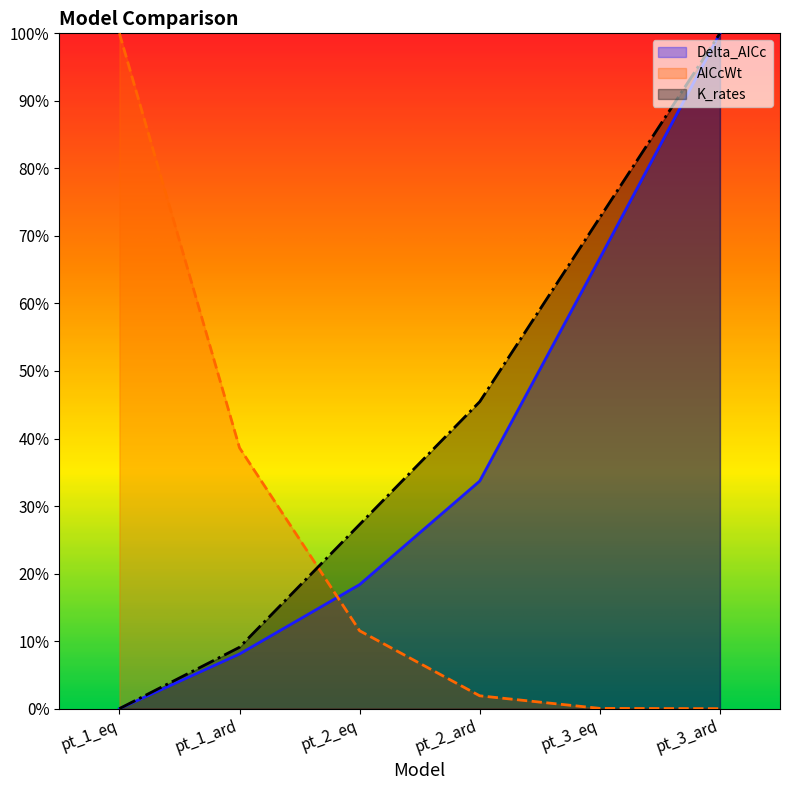

Reading left to right, list all the values displayed in this chart.

Delta_AICc: 0.0	0.1	0.2	0.3	0.7	1.0
AICcWt: 1.0	0.4	0.1	0.0	0.0	0.0
K_rates: 0.0	0.1	0.3	0.5	0.7	1.0